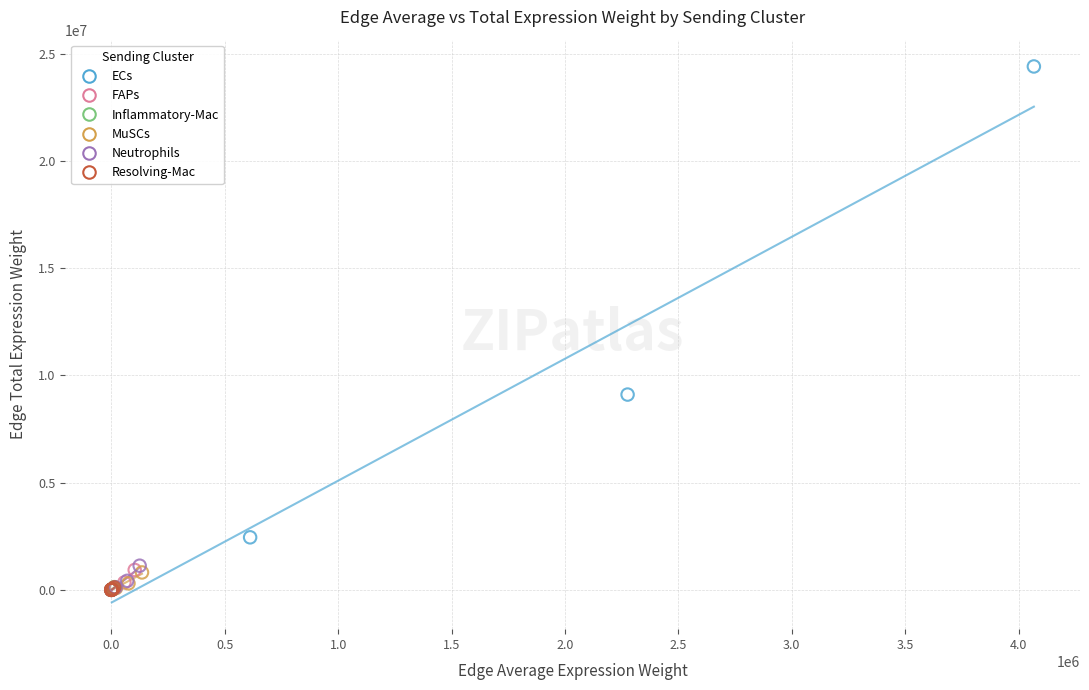

What are all the series names shown in the legend?

ECs, FAPs, Inflammatory-Mac, MuSCs, Neutrophils, Resolving-Mac